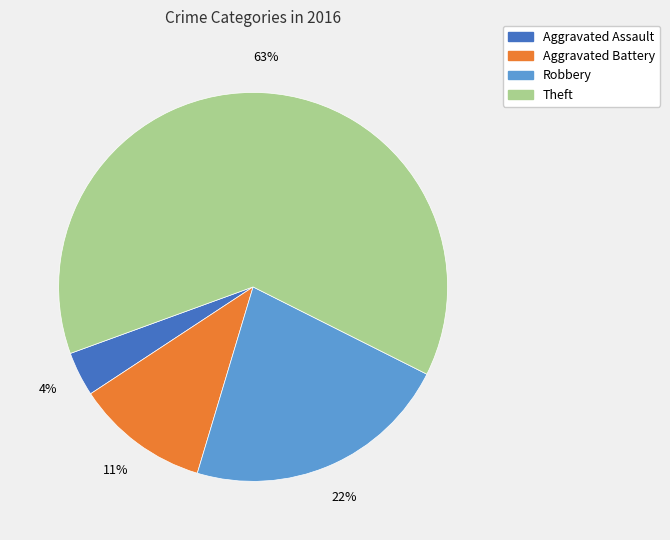

How many segments does this pie chart have?

4